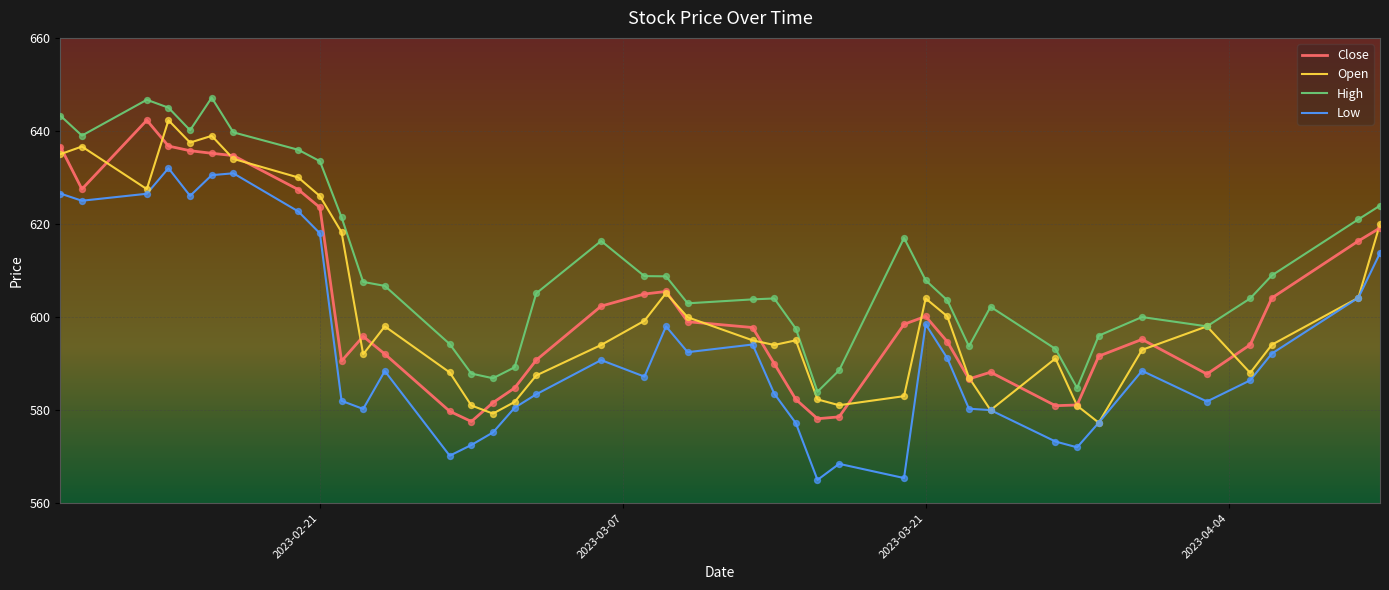

Which series has the largest total across all categories?

High